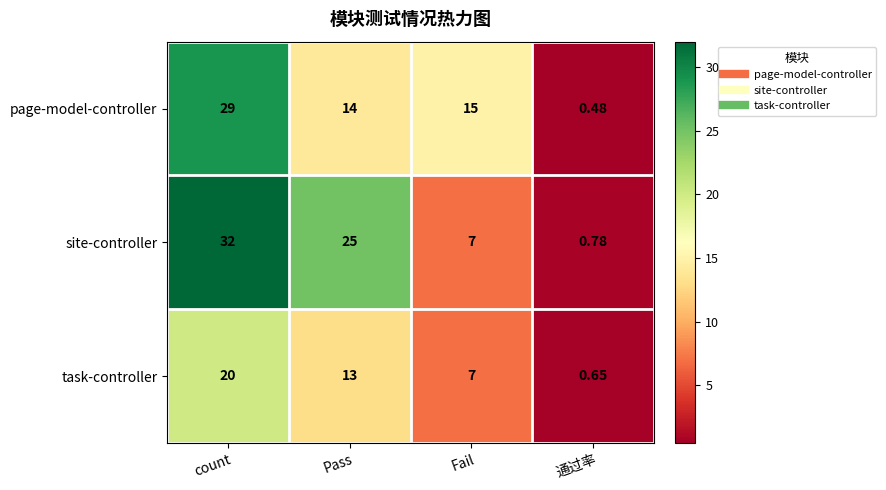

Which series has the largest total across all categories?

site-controller